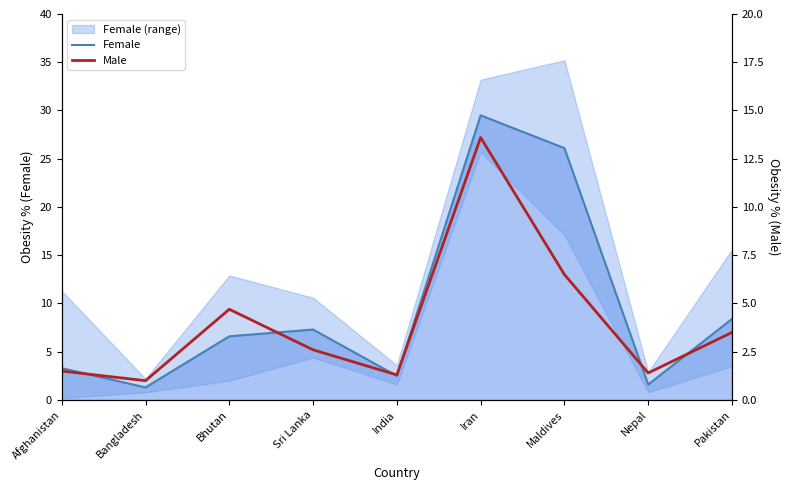

Between Bangladesh and Pakistan, which series saw the biggest shift?

Female